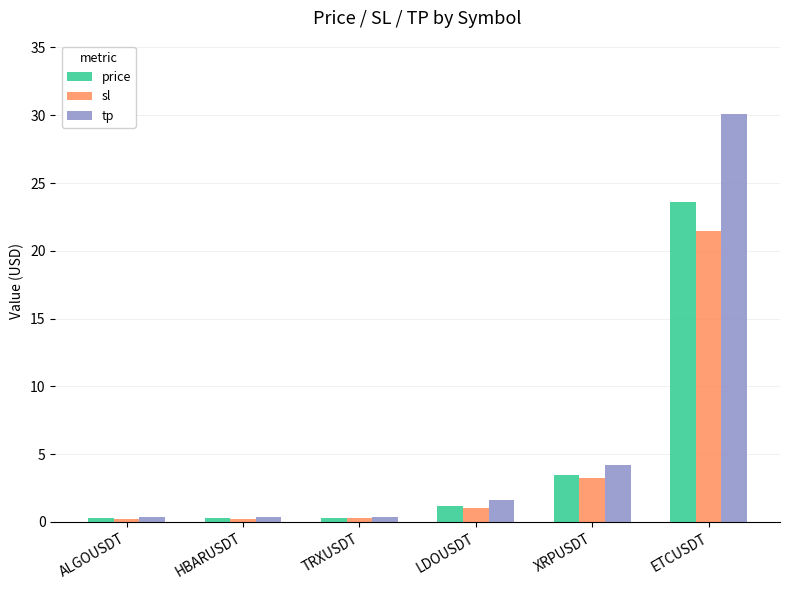

How many values in the sl series exceed 1?

3